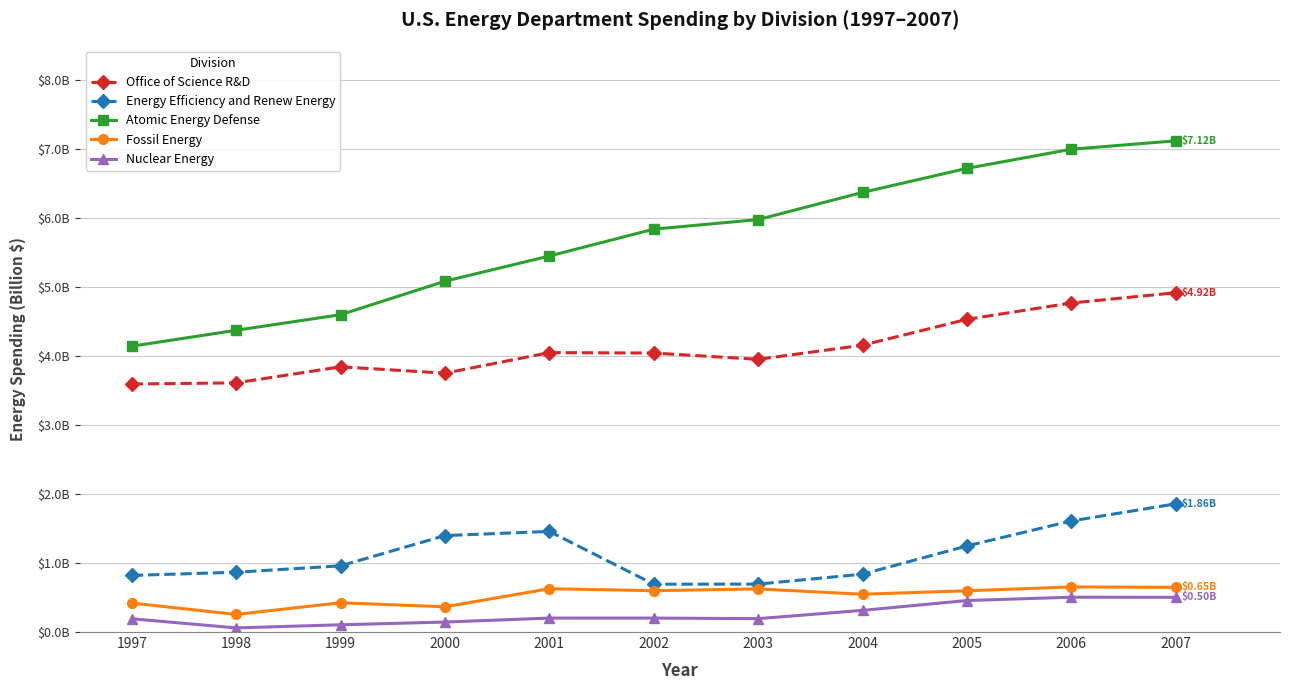

What are all the series names shown in the legend?

Office of Science R&D, Energy Efficiency and Renew Energy, Atomic Energy Defense, Fossil Energy, Nuclear Energy